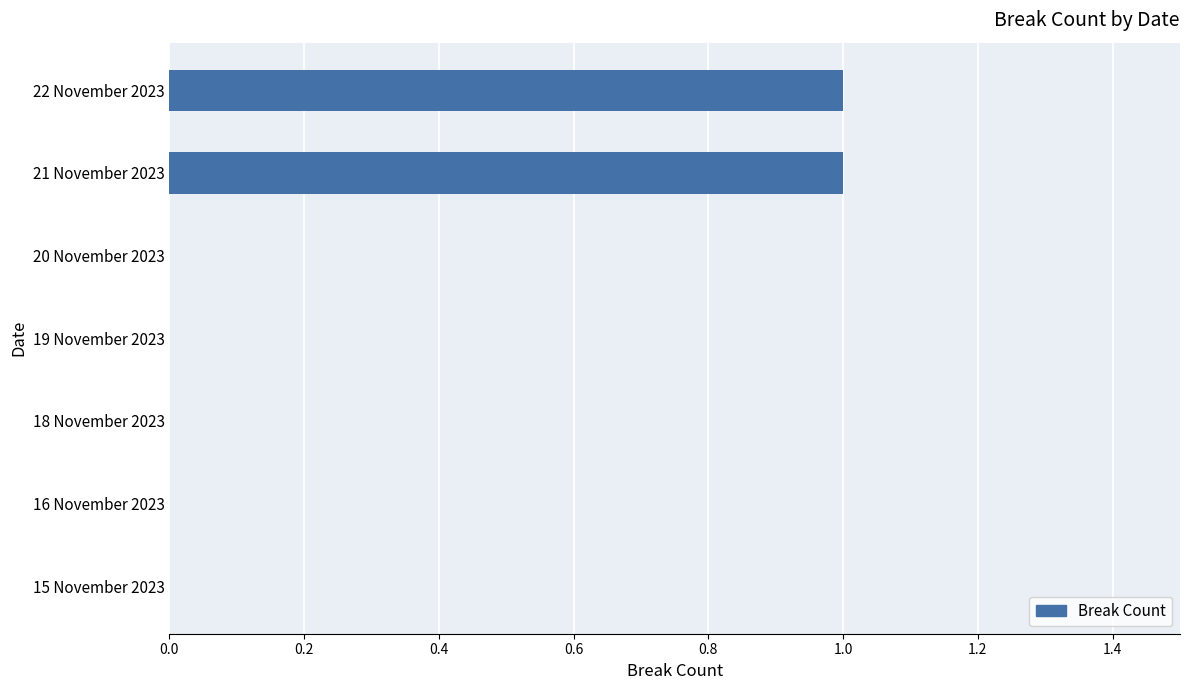

What is the change in value from 18 November 2023 to 22 November 2023?

+1